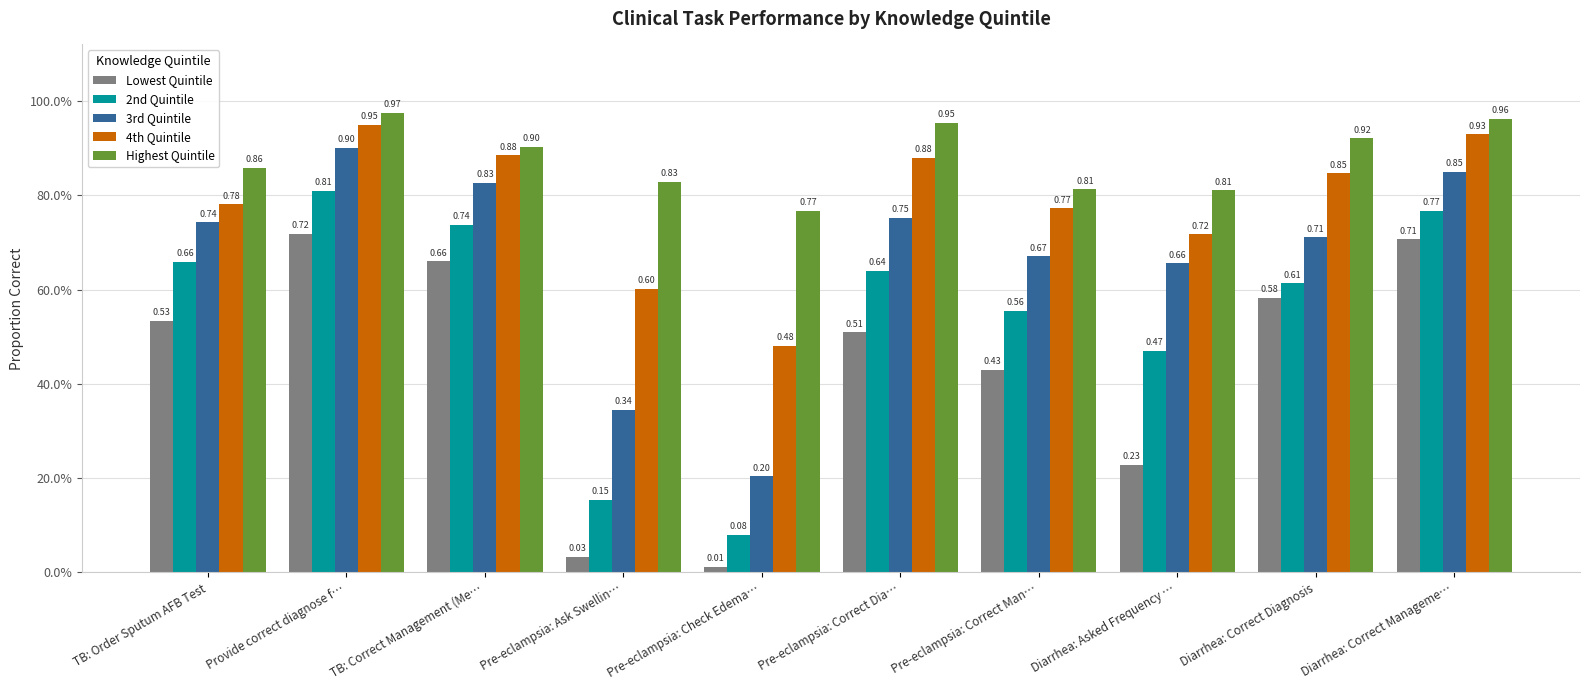

Does the chart contain stacked bars?

No